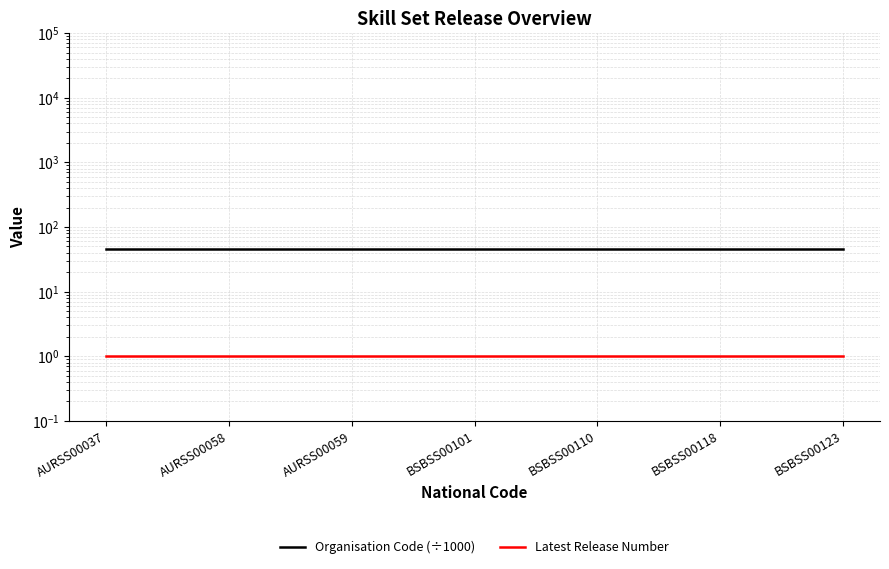

The value of Latest Release Number at BSBSS00101 is 1.6. True or false?

False